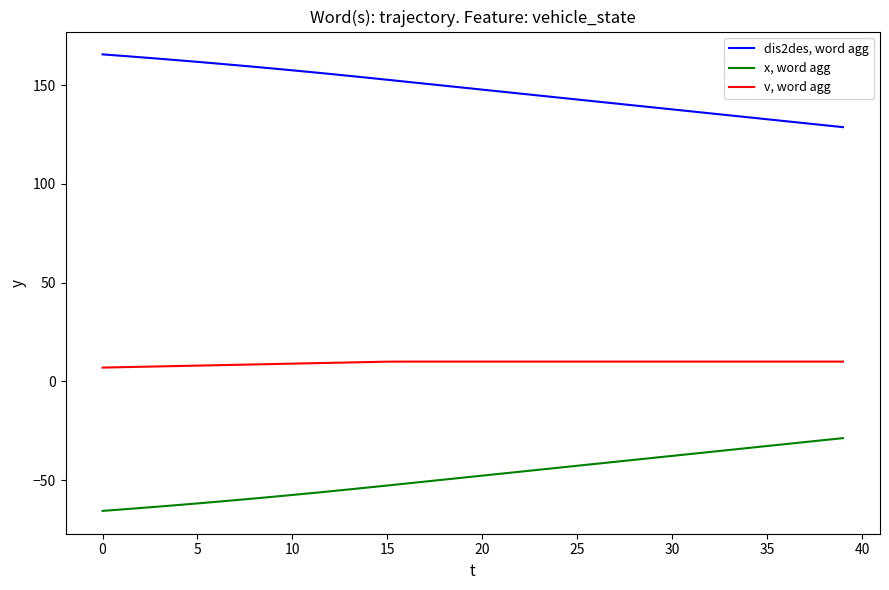

What is the minimum value shown in the chart?

-65.6